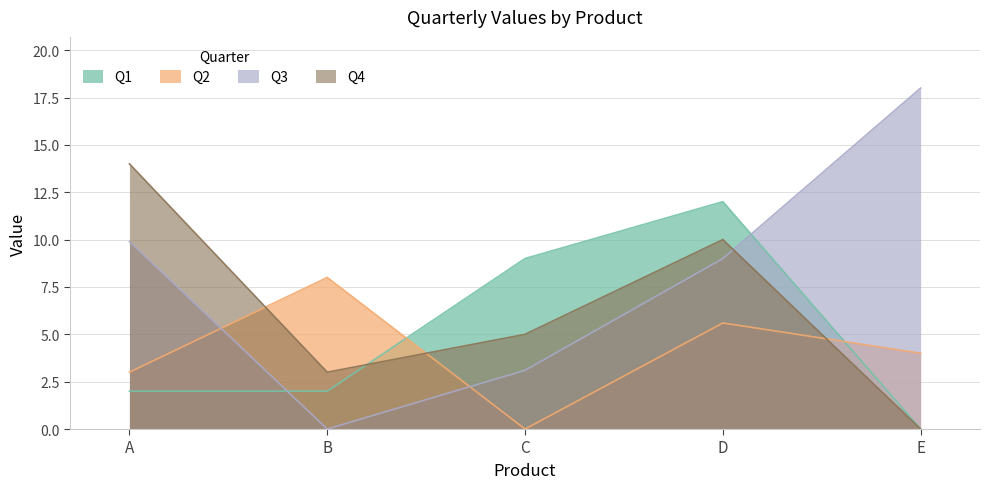

At which label does Q3 reach its peak?

E